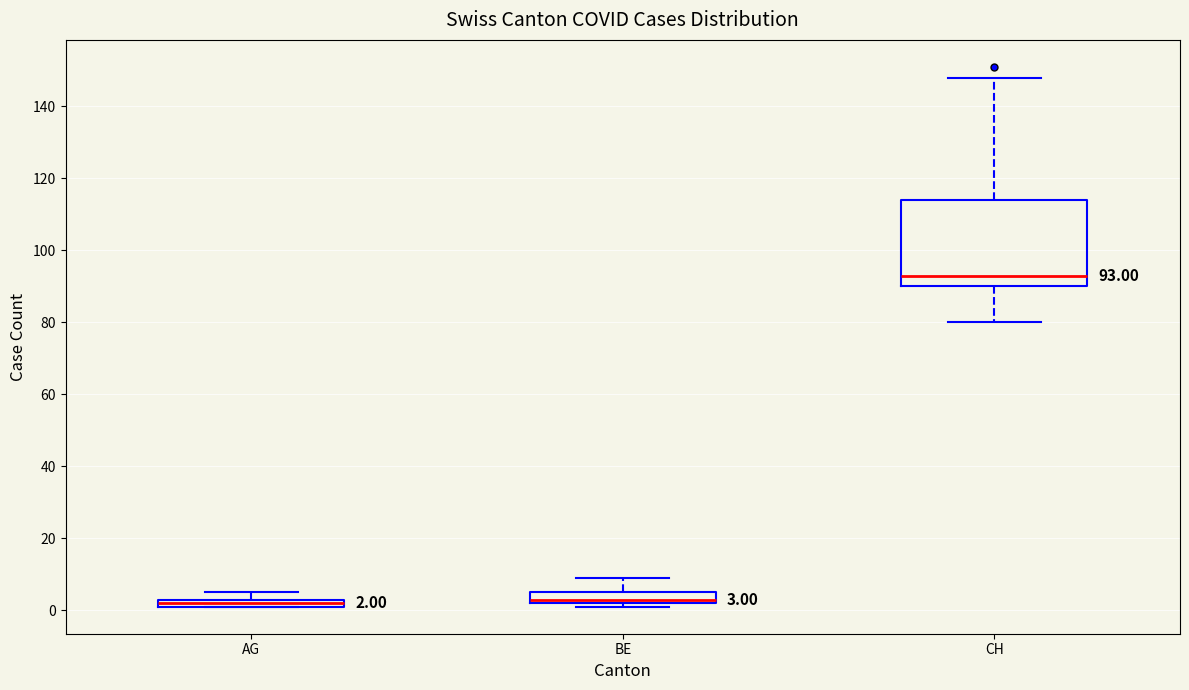

Which box is the tallest, from its lower edge to its upper edge?

CH